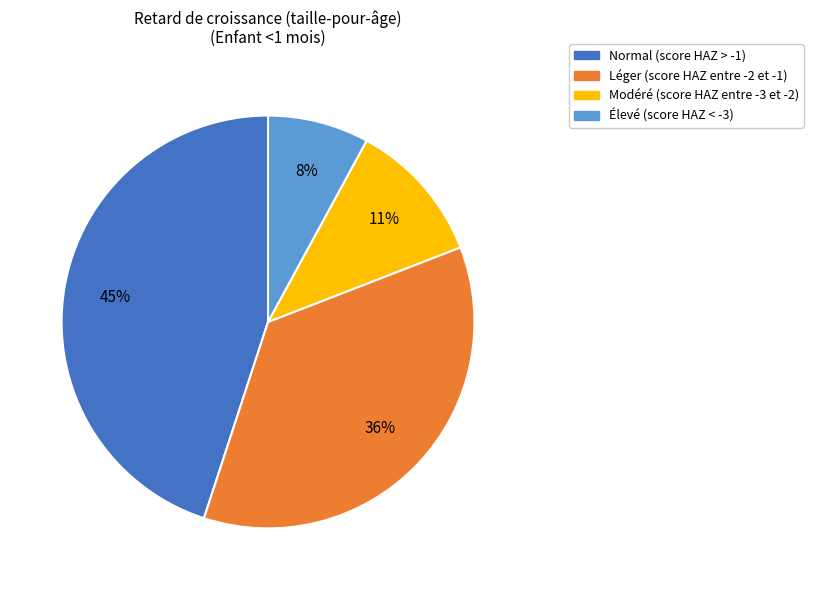

Which slice is the smallest?

Élevé (score HAZ < -3)